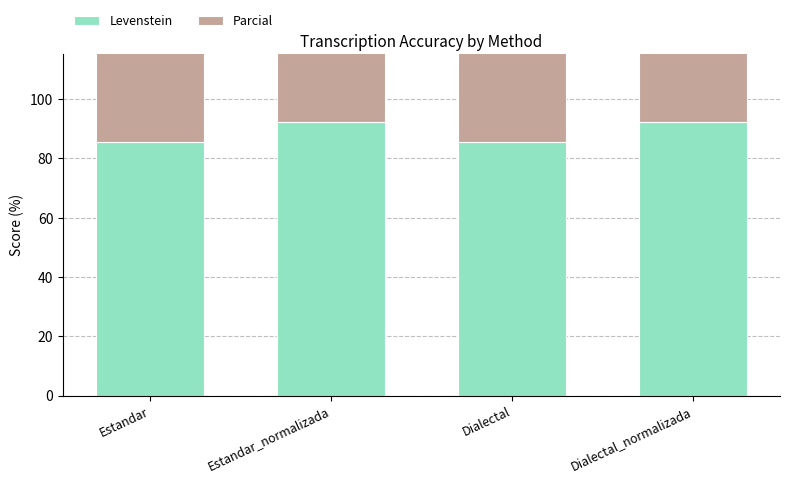

The value of Levenstein at Estandar is 54.4. True or false?

False